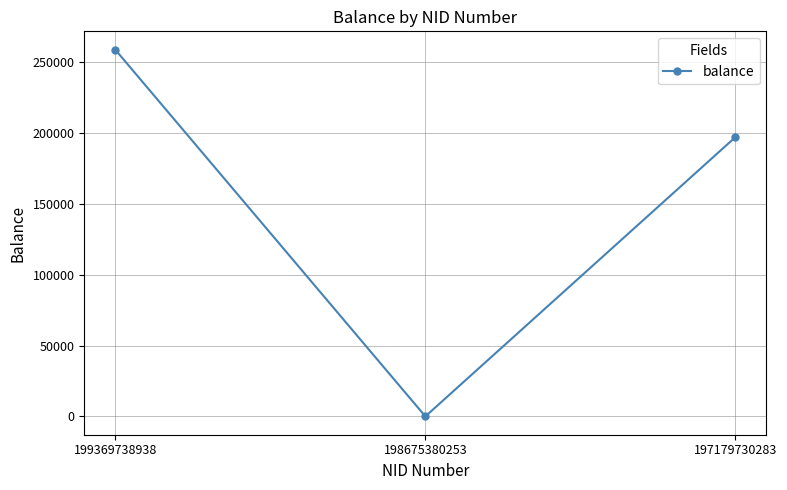

List the labels in order of value, smallest first.

198675380253, 197179730283, 199369738938